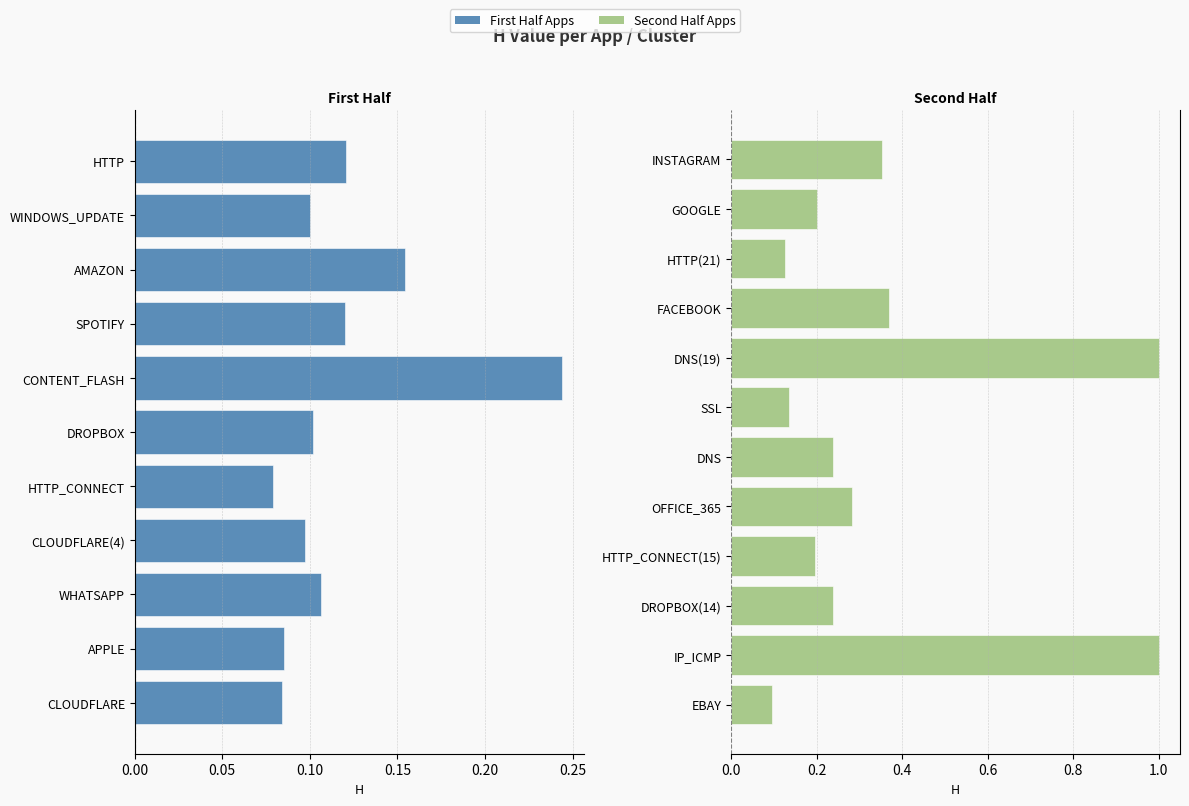

True or false: the data shows 0.1 at CLOUDFLARE(4).

True